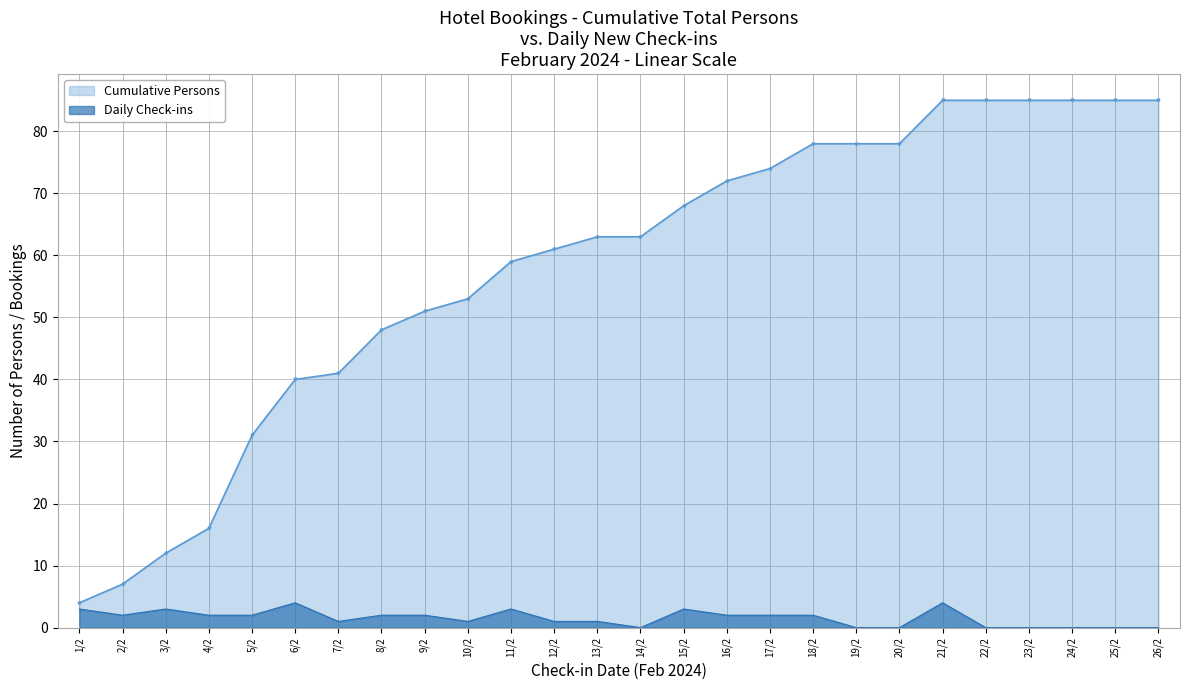

Where does the Daily Check-ins series first go above 2?

1/2